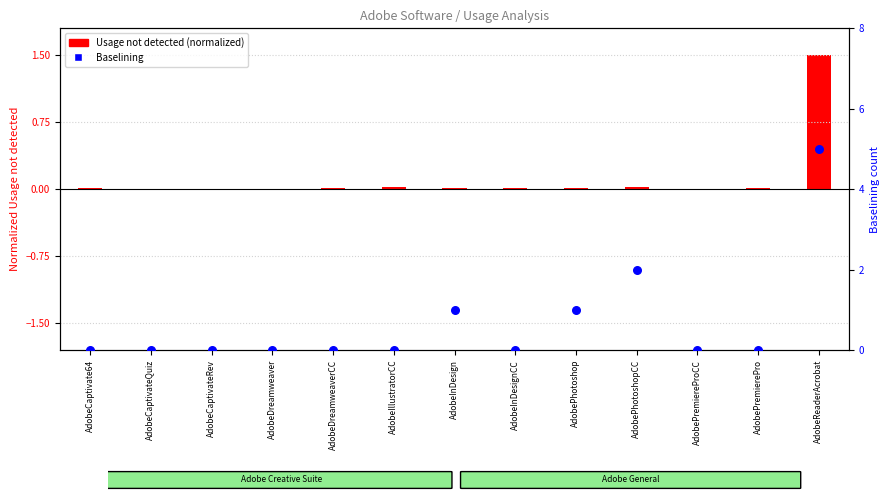

Which series reaches the maximum Y coordinate?

Baselining